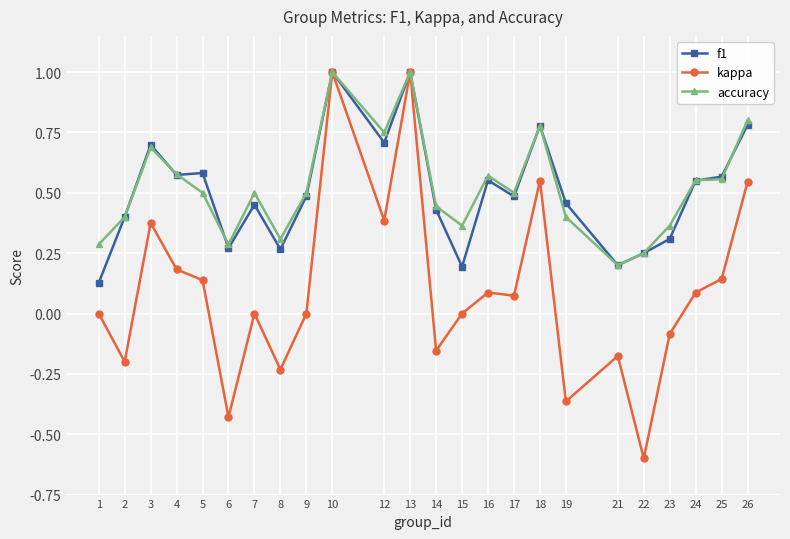

At which category does accuracy reach its first local valley?

6